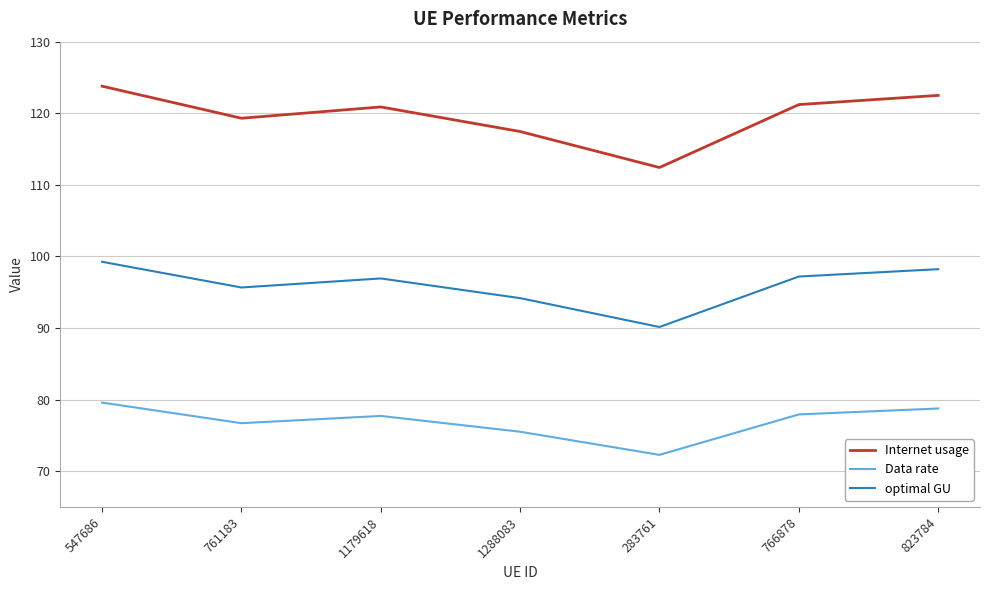

What is the difference between the maximum and minimum values in the optimal GU series?

9.1